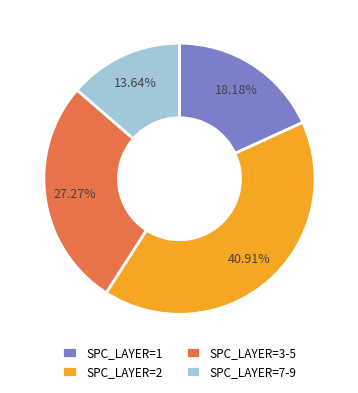

Does SPC_LAYER=1 represent more than half of the total?

No